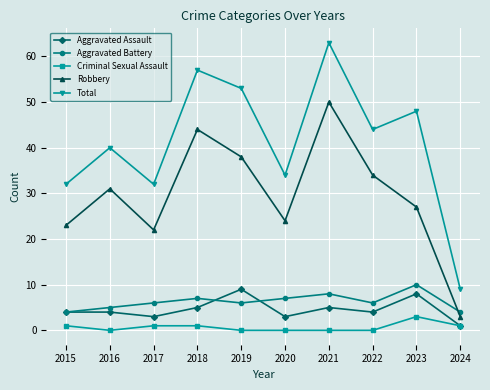

What is the total value across all series at 2017?

64